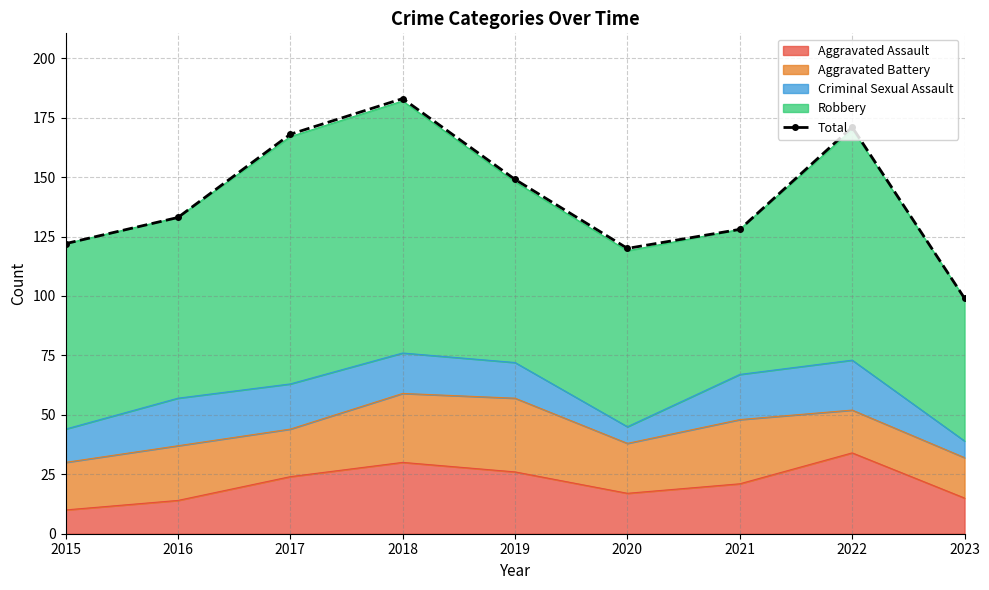

At which label does the data first exceed 133?

2017